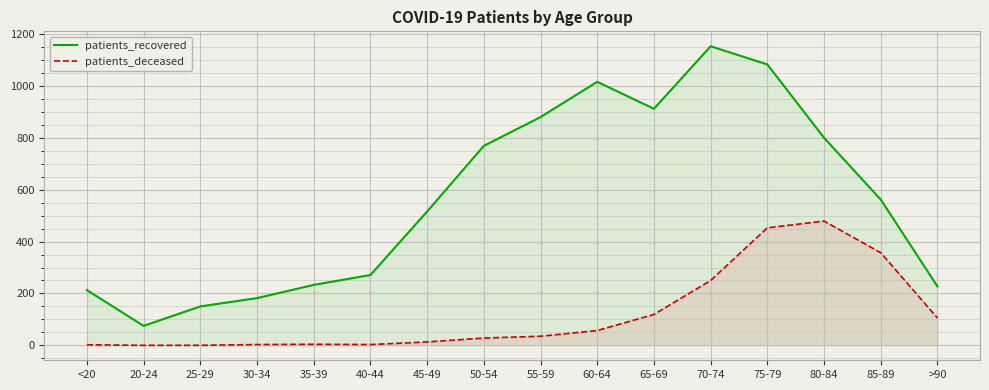

What is the label of the 3rd point from the right?

80-84